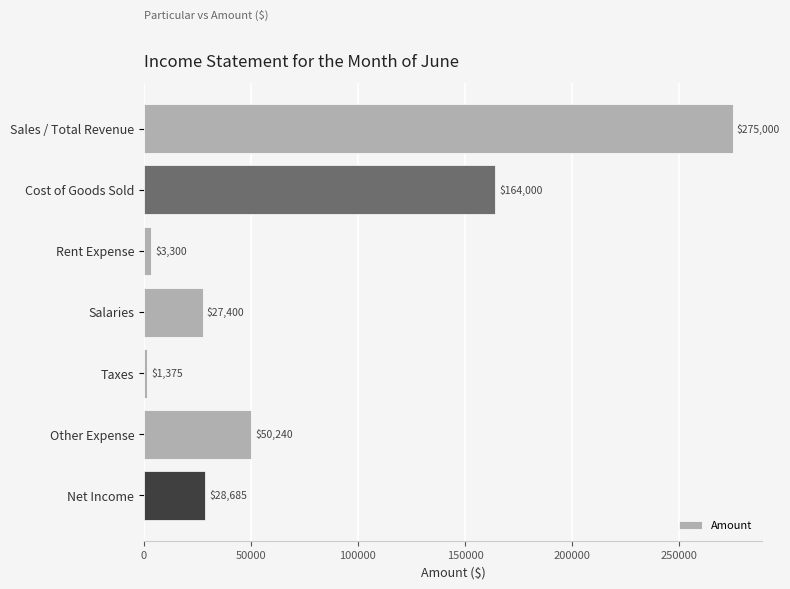

Reading top to bottom, what are all the values shown in this chart?

275000	164000	3300	27400	1375	50240	28685